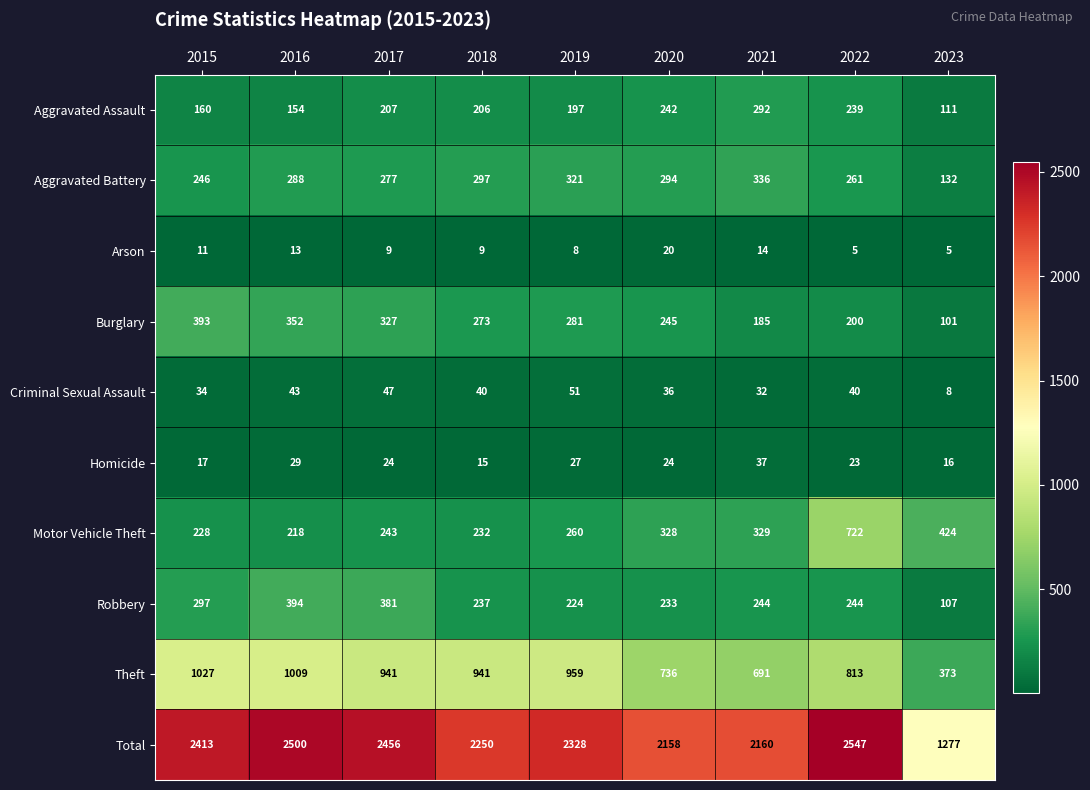

True or false: Homicide has a value of 23 at 2022.

True